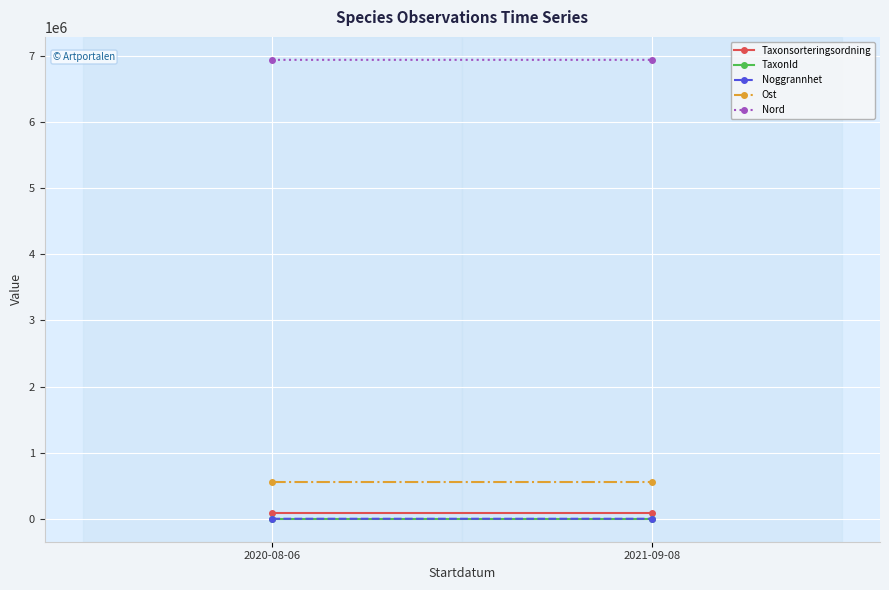

What is the smallest value displayed?

10.0